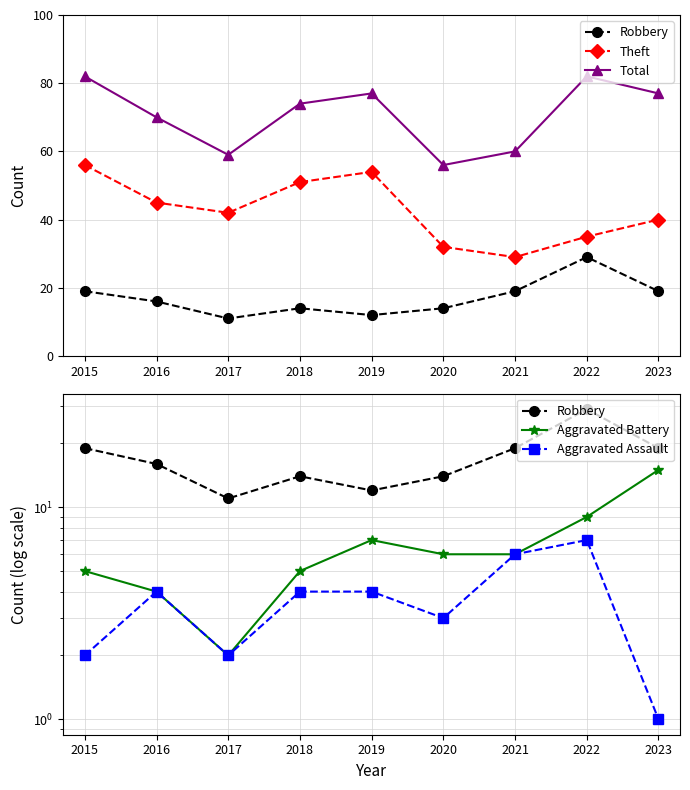

Does the chart display data point markers on the line(s)?

Yes